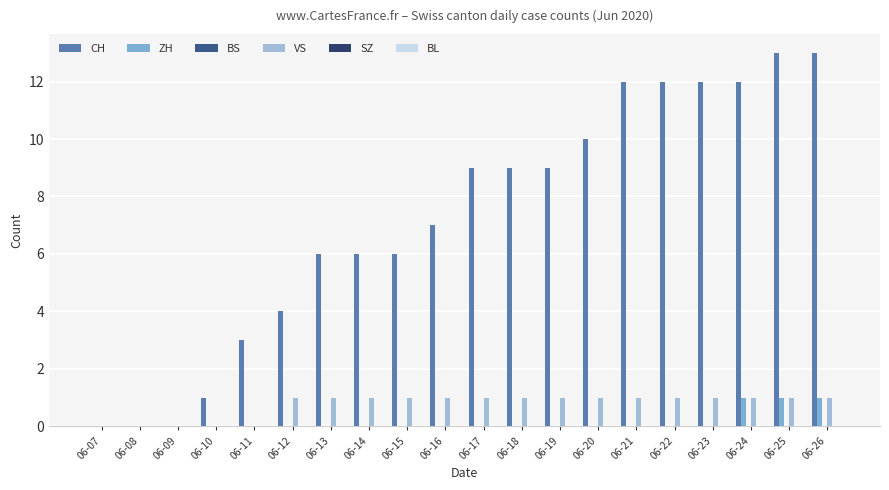

How many data points does each series have?

20